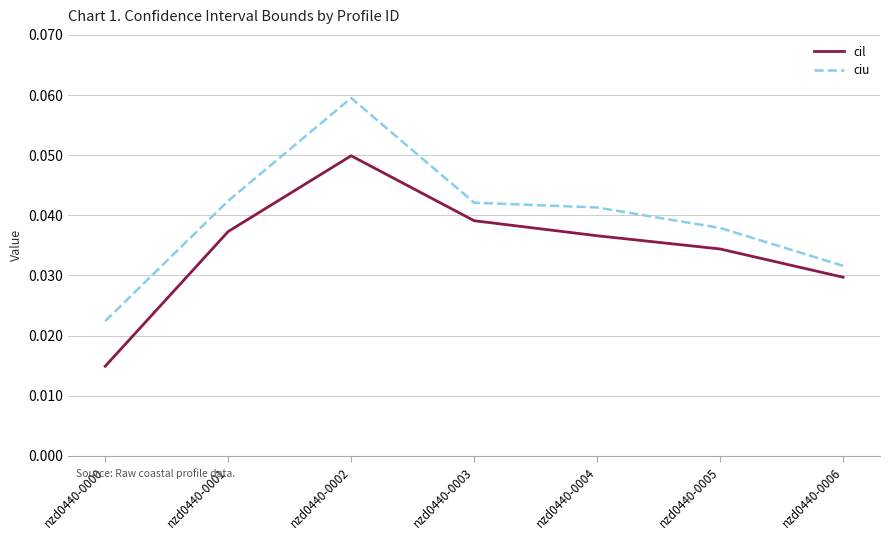

At how many categories does at least one series exceed 0?

7